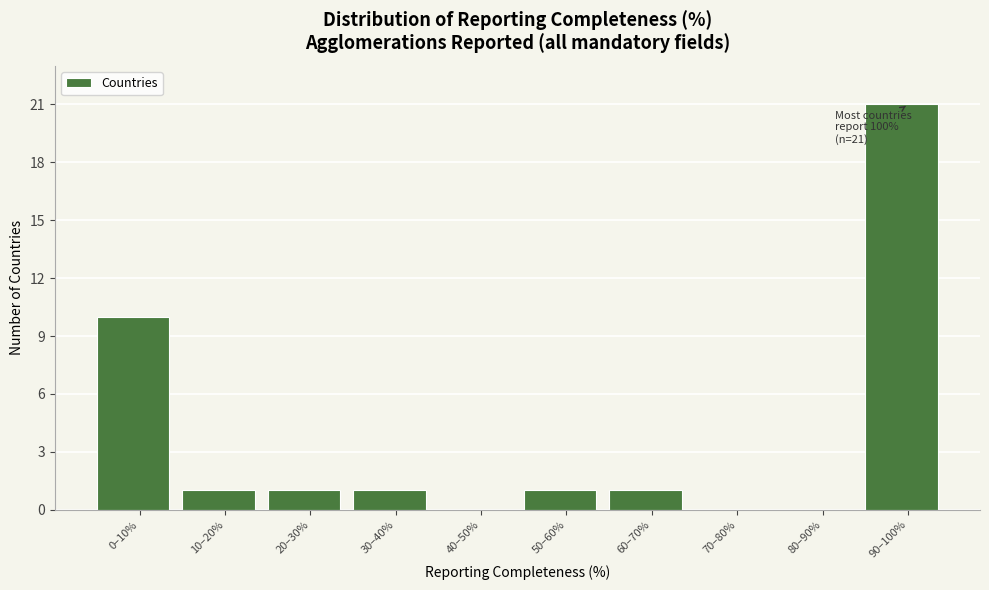

Reading right to left, what are all the values shown in this chart?

90–100%=21	80–90%=0	70–80%=0	60–70%=1	50–60%=1	40–50%=0	30–40%=1	20–30%=1	10–20%=1	0–10%=10